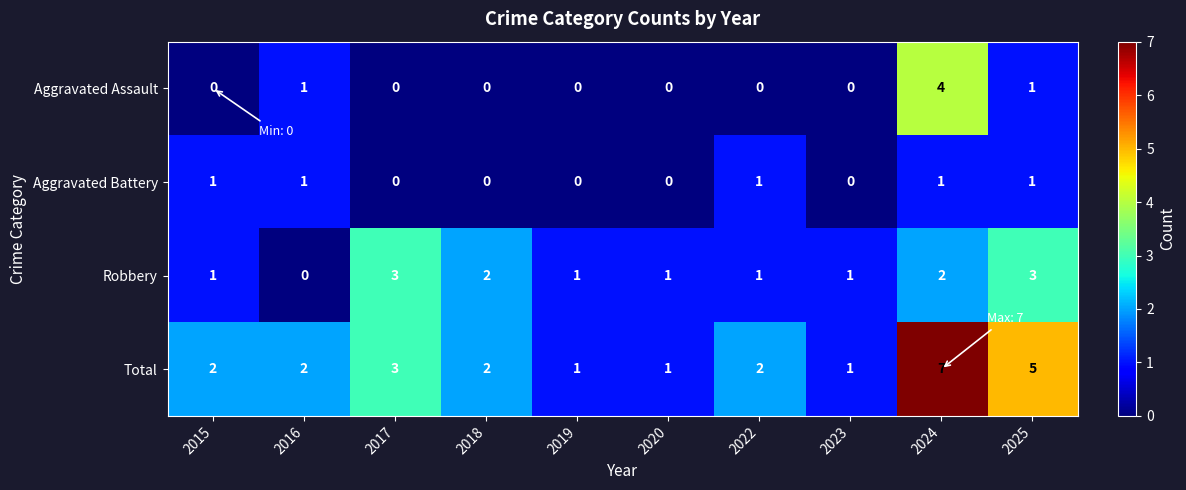

What is the sum of all Aggravated Battery values?

5